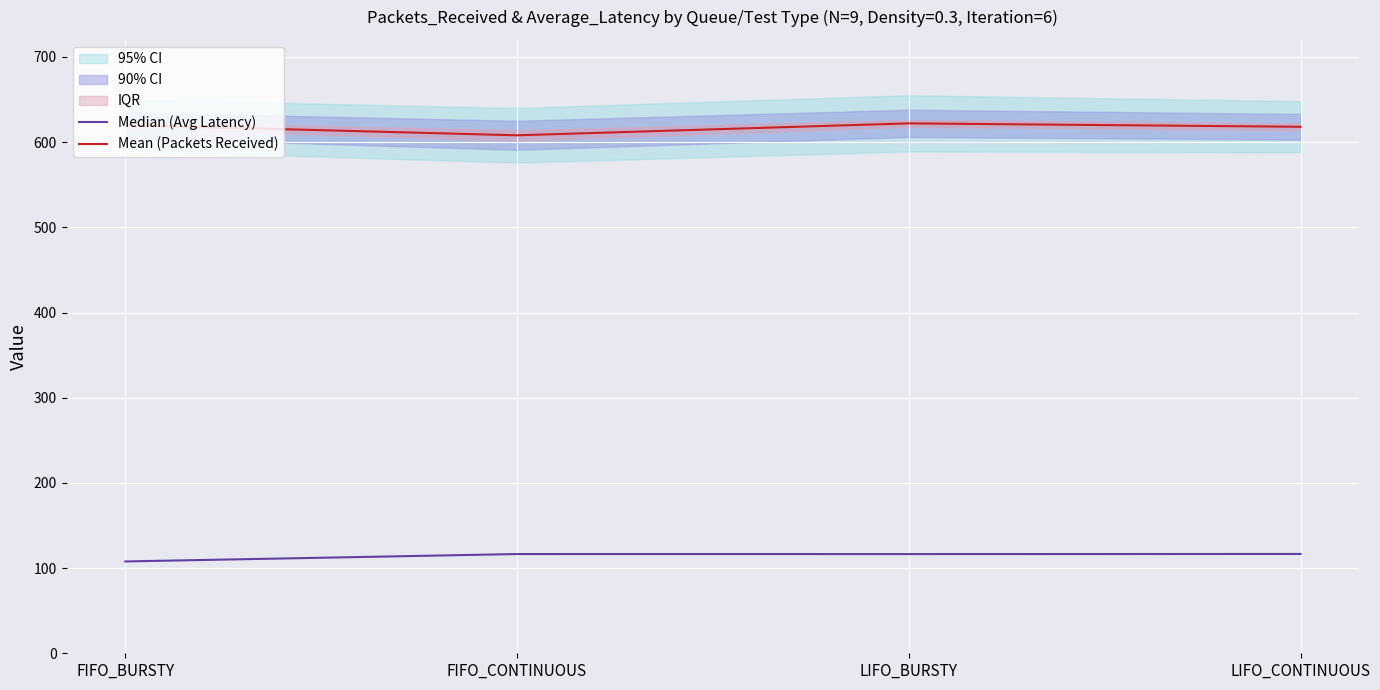

What is the value of the Median (Avg Latency) point at the 1st from the left?

107.8